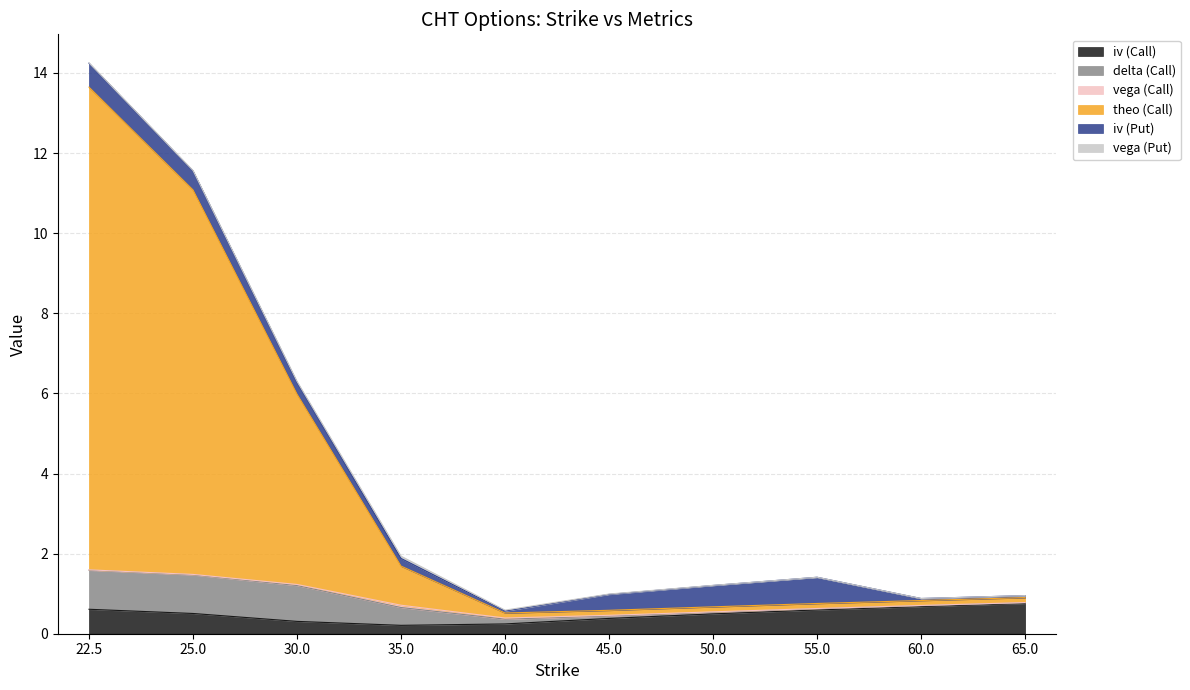

How many intersections are there between theo (Call) and iv (Call)?

1